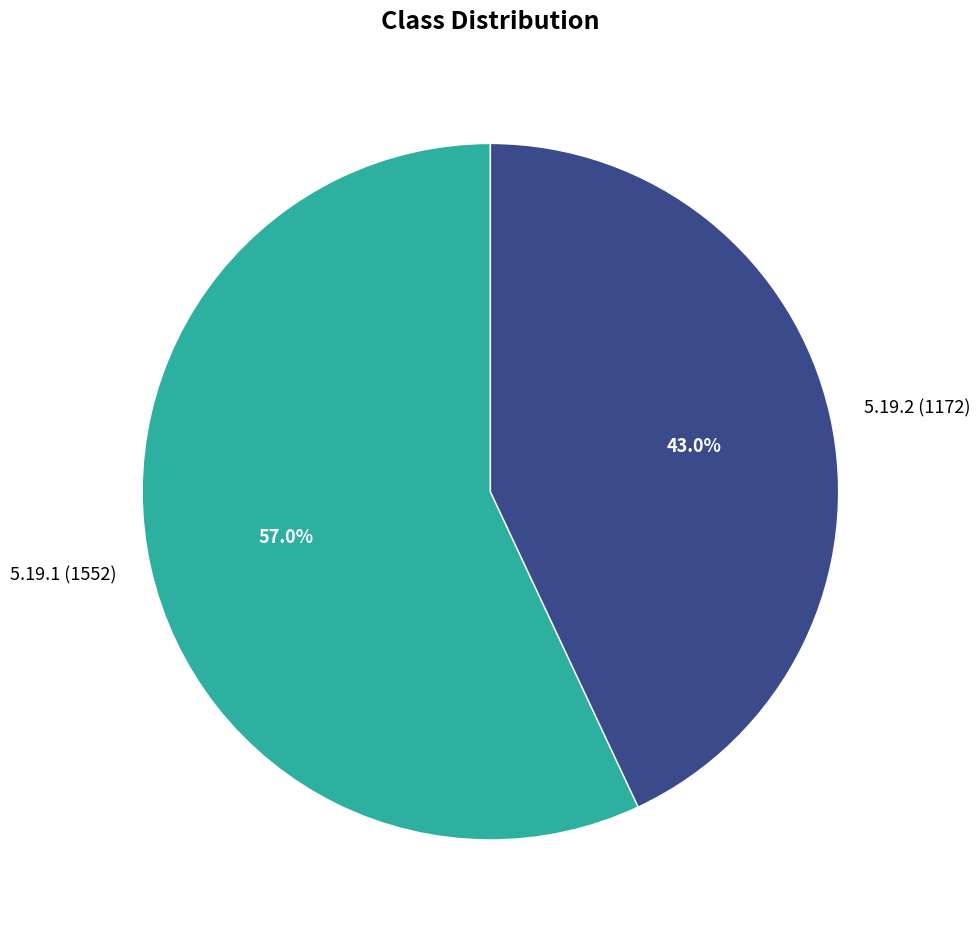

How much of the chart is everything except 5.19.2?

57.0%